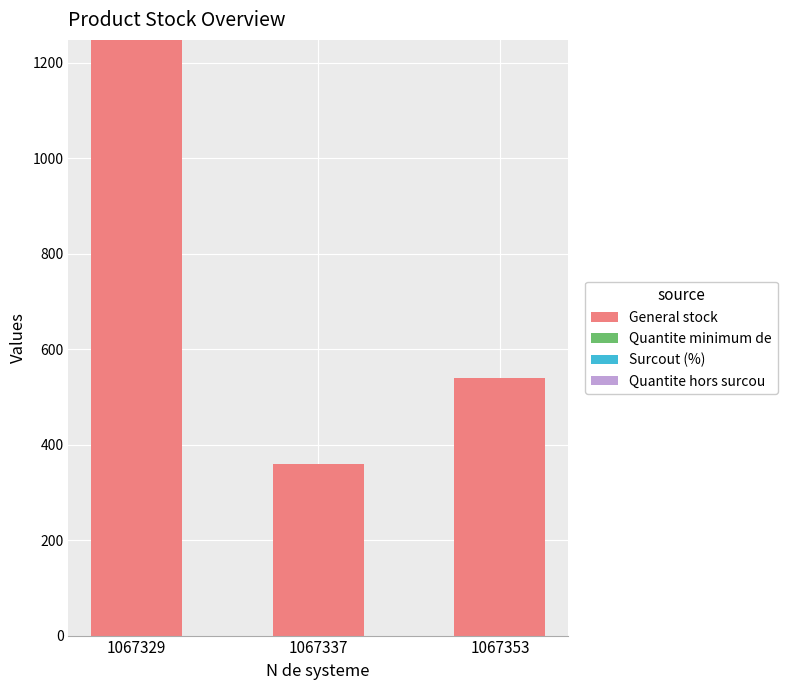

How many bars are there in total?

3